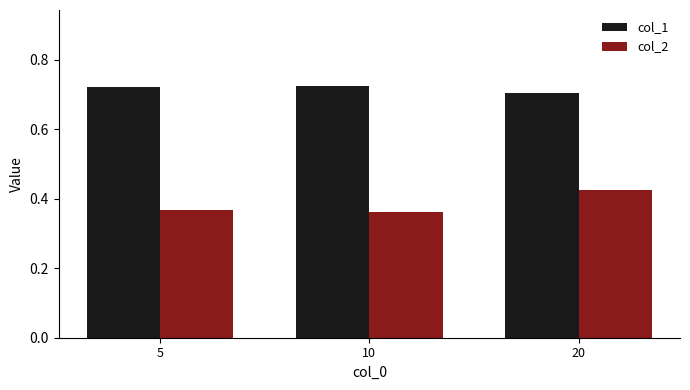

At which category is the sum across all series the highest?

20